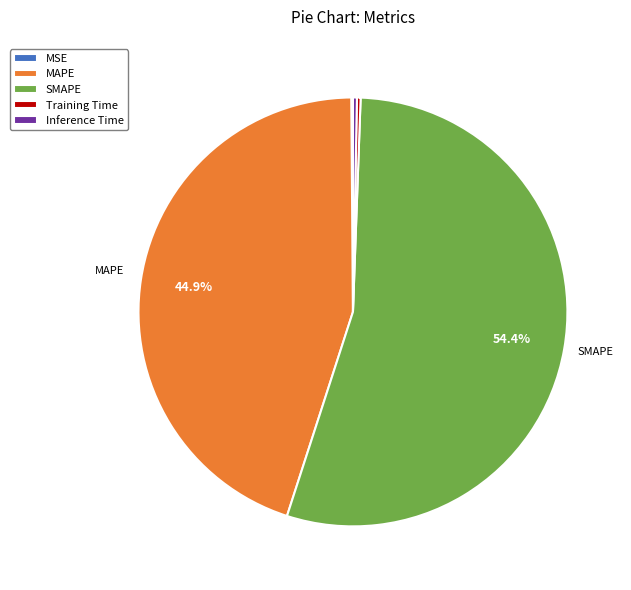

To the nearest percent, what percentage of the pie is SMAPE?

54%